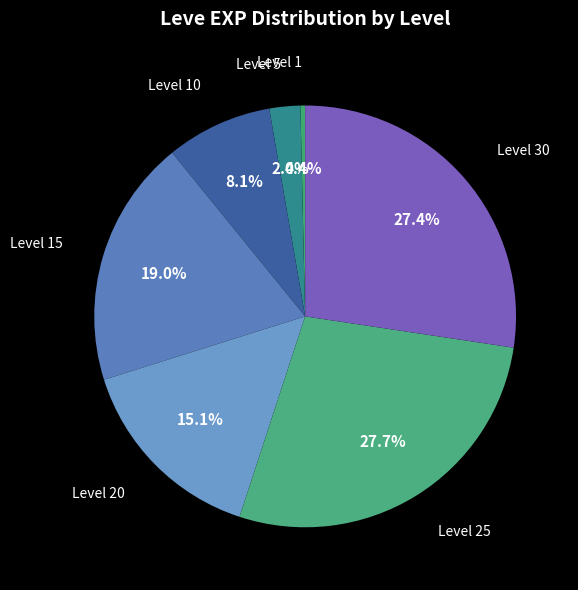

Count the number of slices in the pie.

7